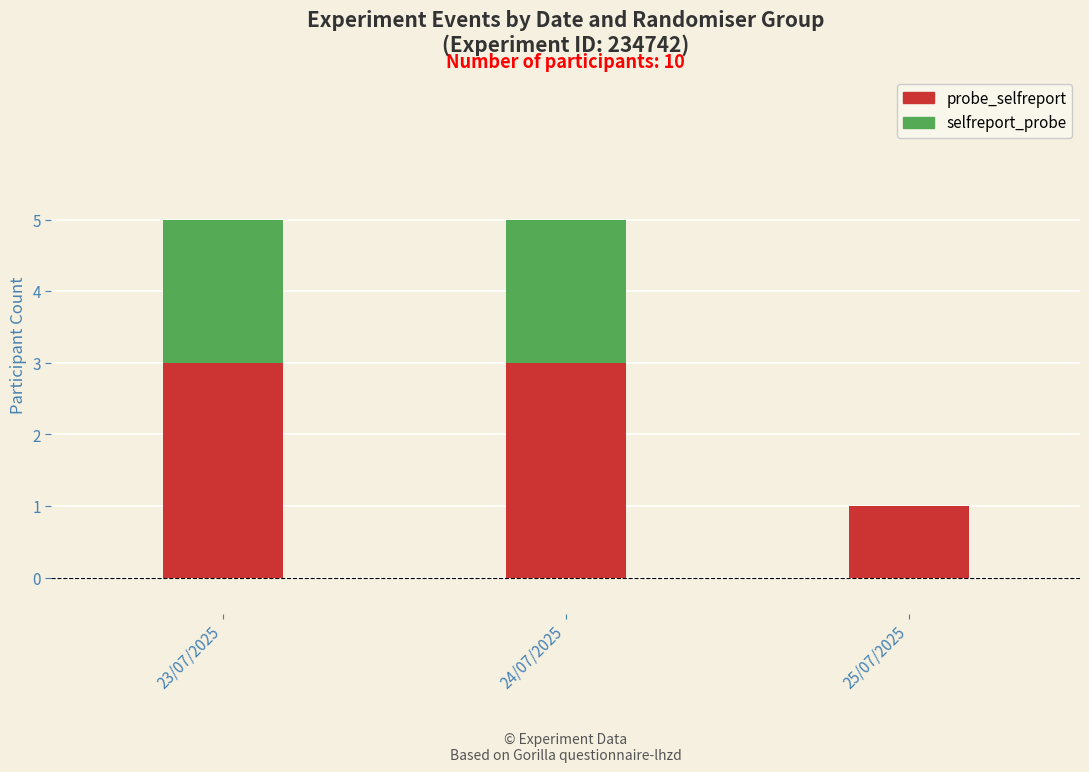

Reading right to left, list the values for the probe_selfreport series.

25/07/2025=1	24/07/2025=3	23/07/2025=3